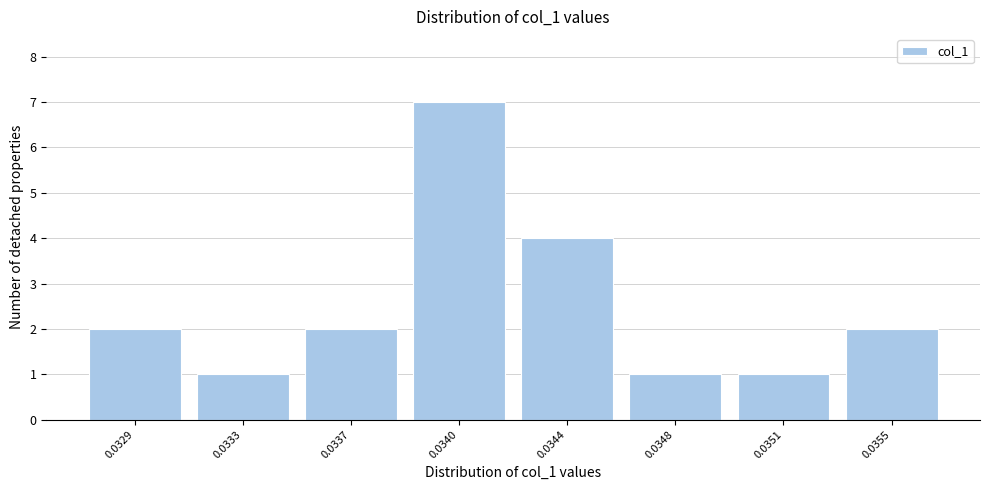

Reading right to left, transcribe all the data shown in this chart.

2	1	1	4	7	2	1	2